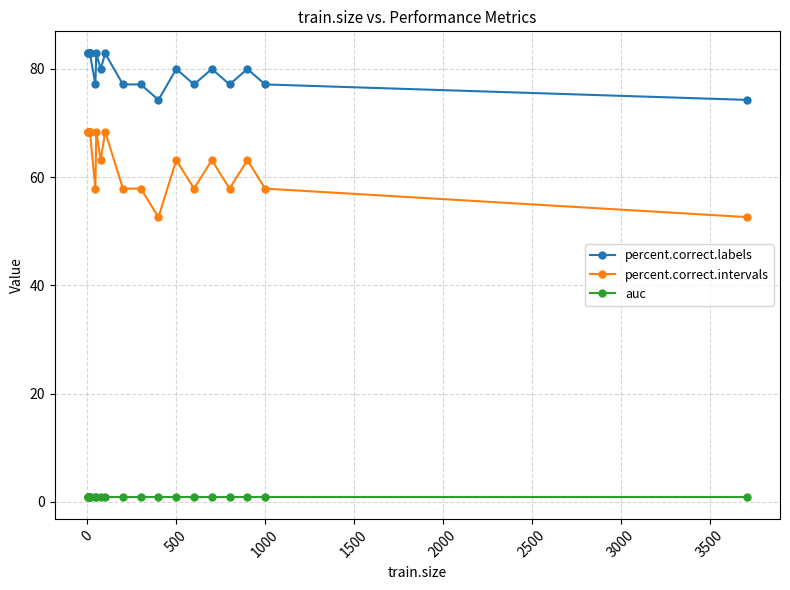

What is the maximum value for percent.correct.intervals?

68.4